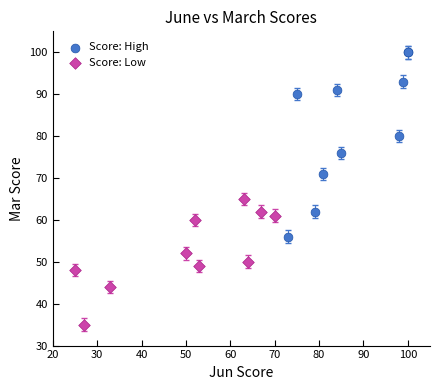

Which series reaches the minimum Y coordinate?

Score: Low